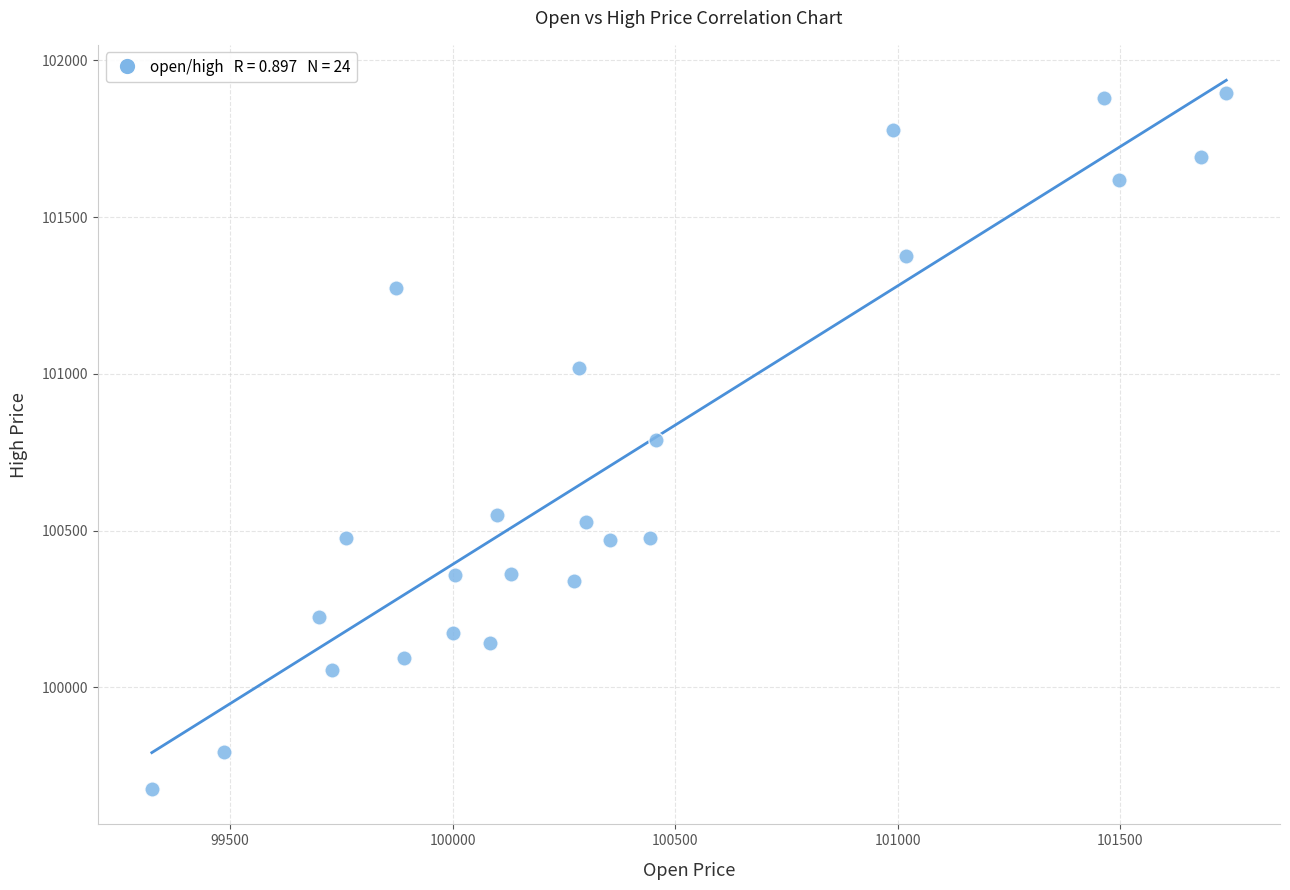

What is the range of Y values (max minus min)?

2219.6